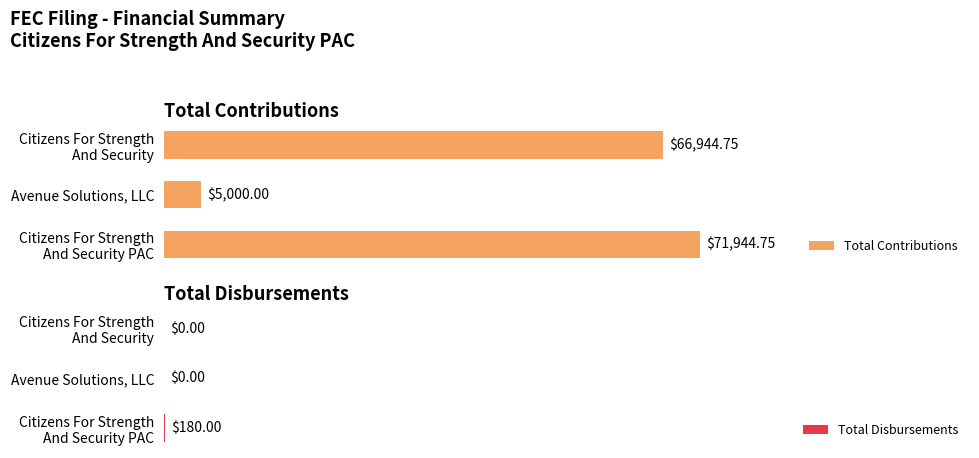

Rank the series by their average value, from lowest to highest.

Total Disbursements, Total Contributions